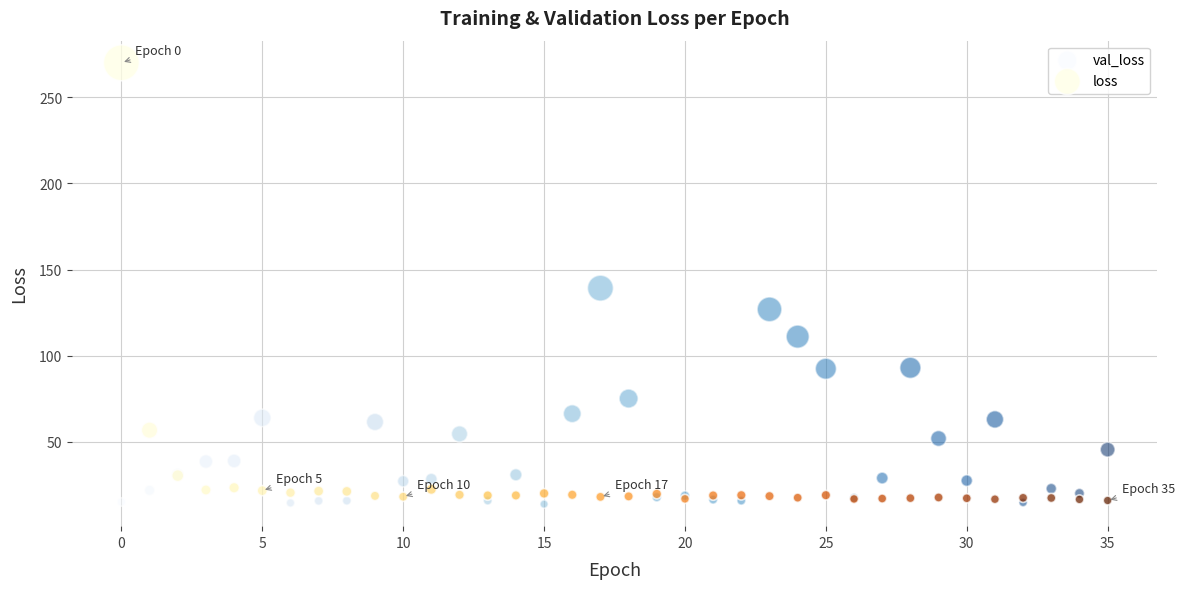

Which series has the widest spread of Y values?

loss